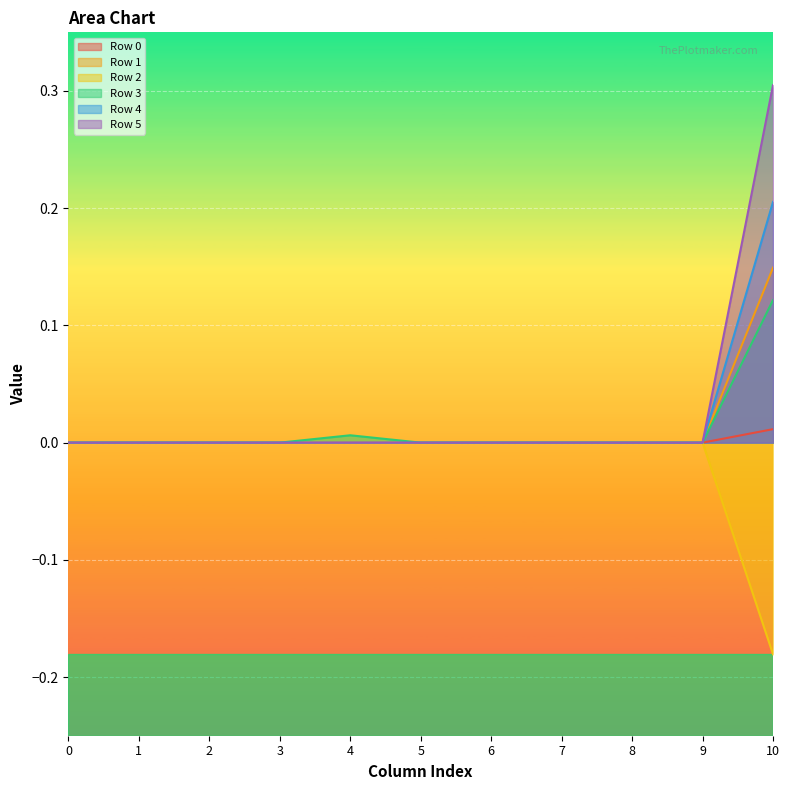

True or false: Row 1 and Row 2 cross at least once.

False